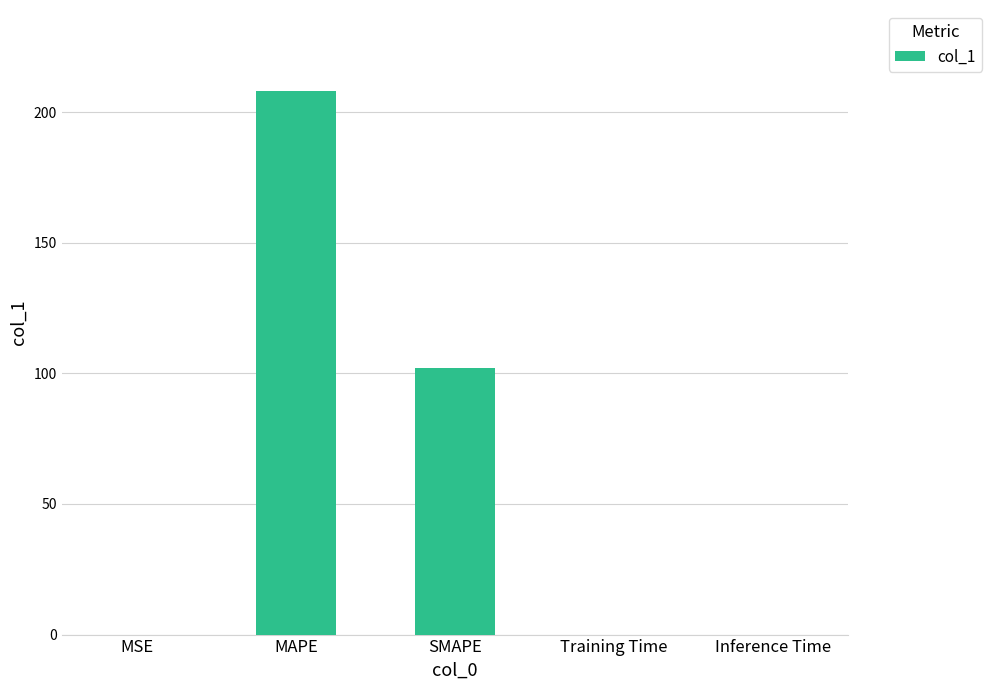

At which category does the chart reach its peak across all series?

MAPE